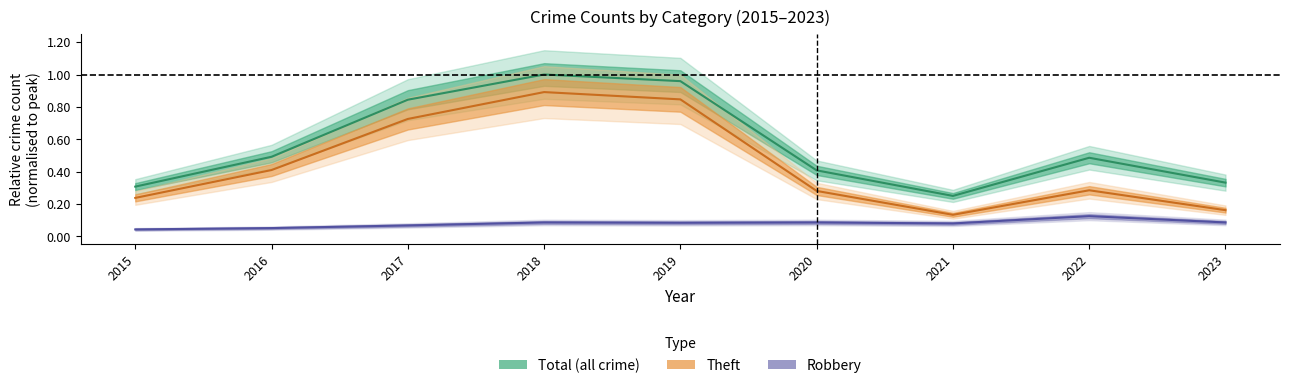

What is the value of the Total point at the 7th from the left?

0.2